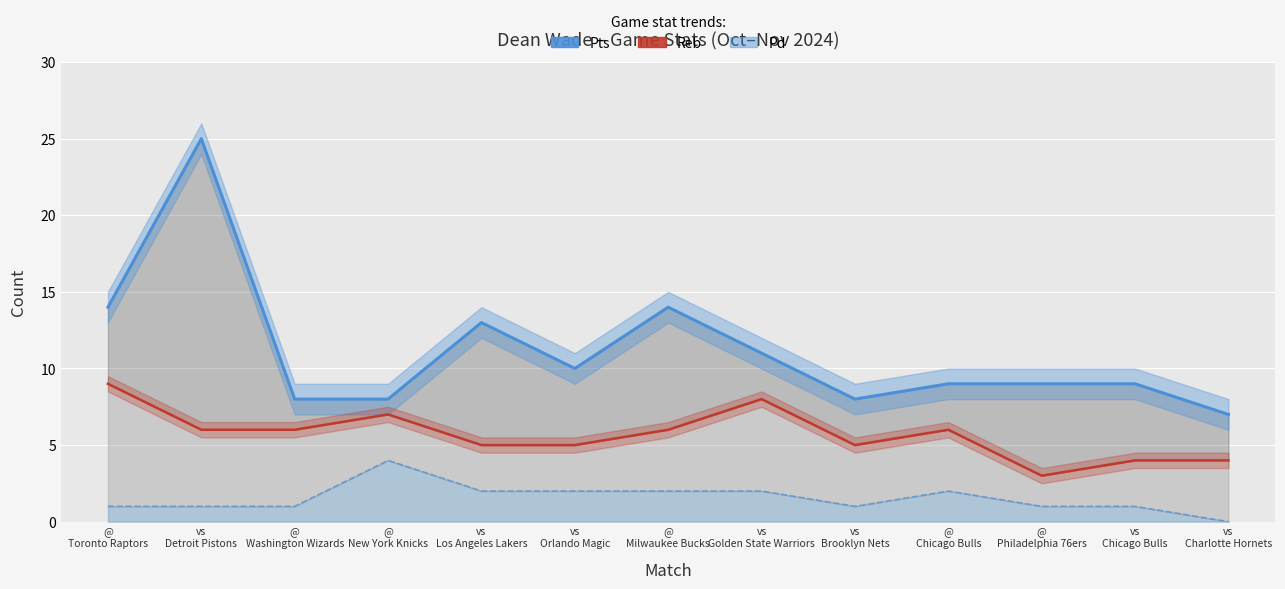

Which series has the largest total across all categories?

Pts (line)